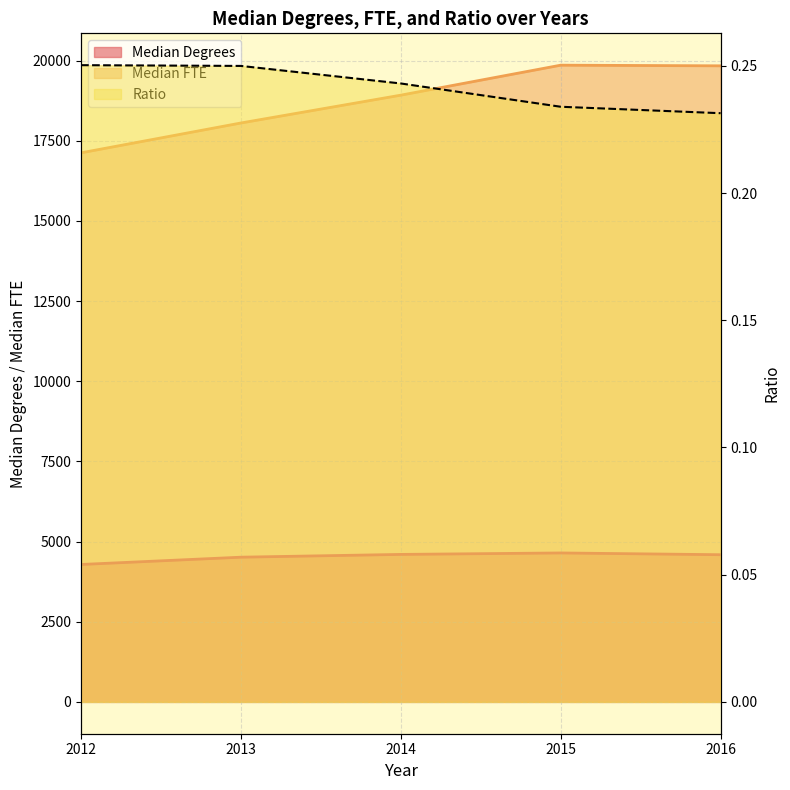

Which label corresponds to the largest value in the chart?

2015